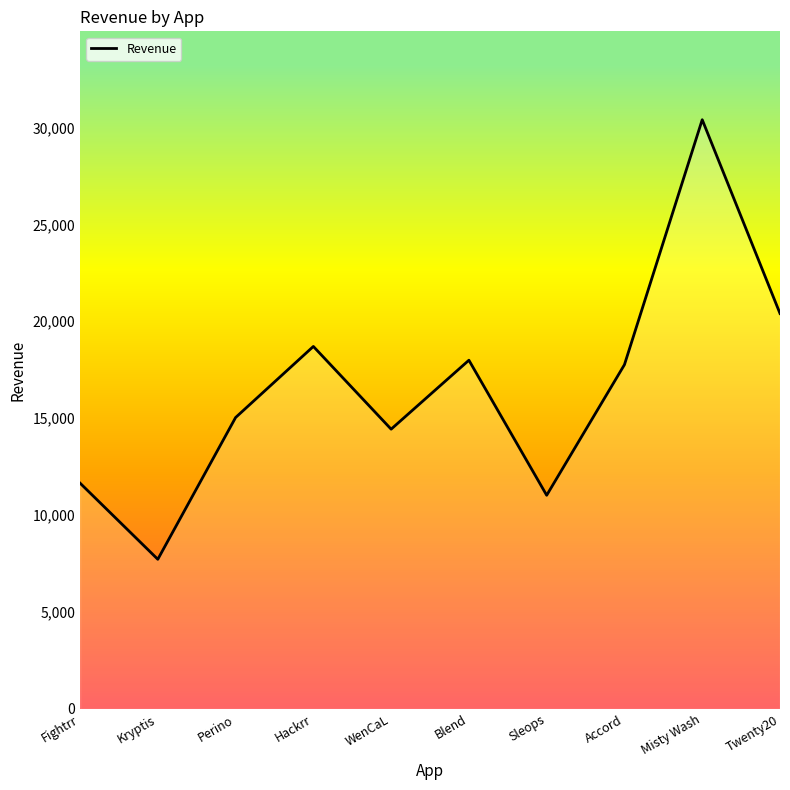

True or false: the data has more than 0 interior local peaks.

True